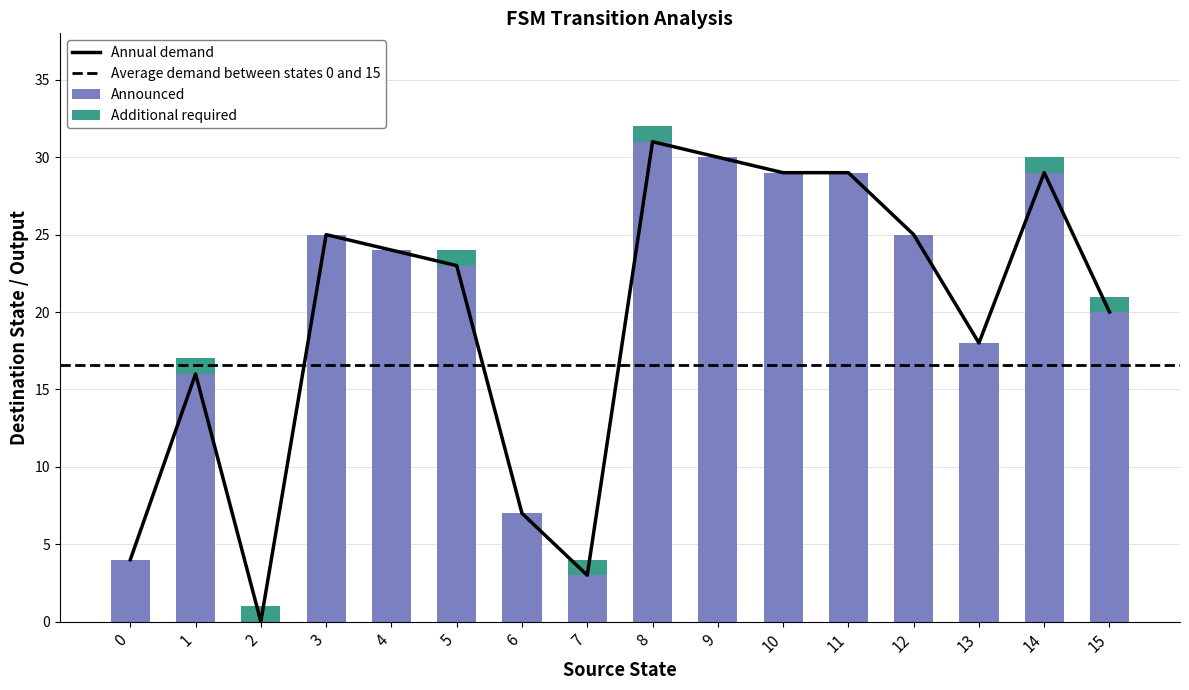

Reading left to right, extract all data points from this chart.

Announced (destination_state): 4	16	0	25	24	23	7	3	31	30	29	29	25	18	29	20
Additional required (output_symbol): 0	1	1	0	0	1	0	1	1	0	0	0	0	0	1	1